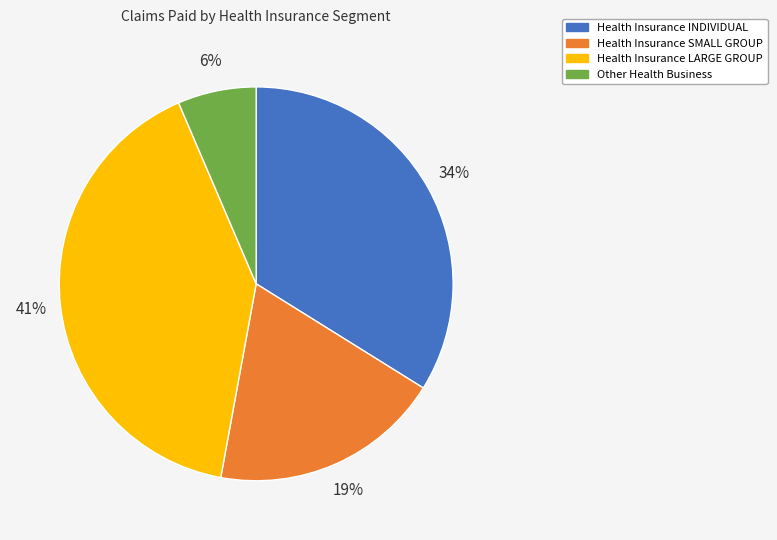

Count the number of slices in the pie.

4